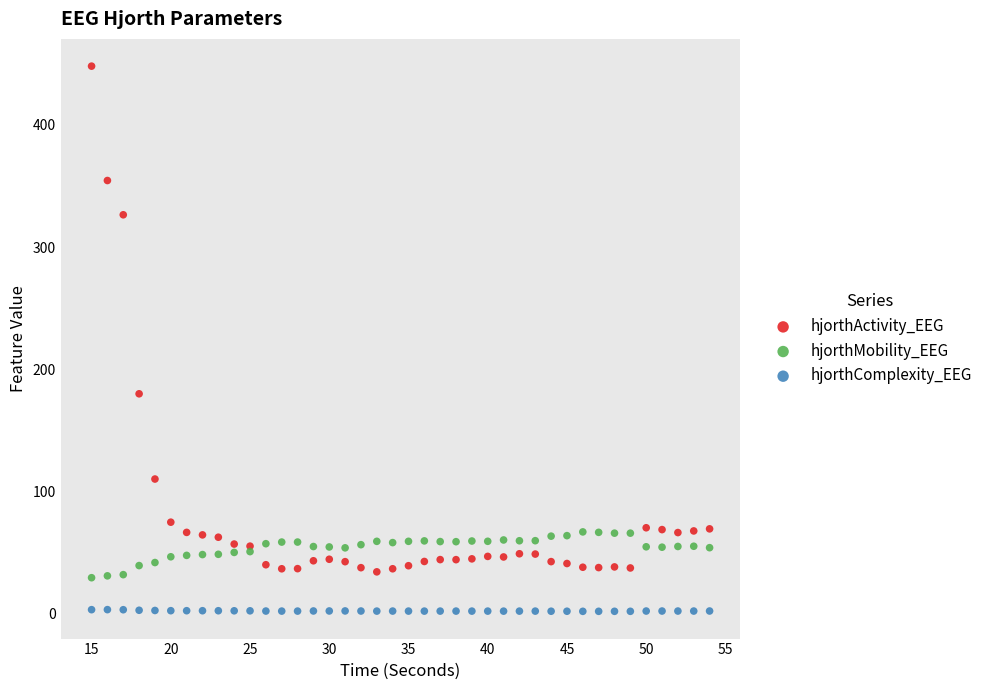

Which series contains the lowest Y value?

hjorthComplexity_EEG